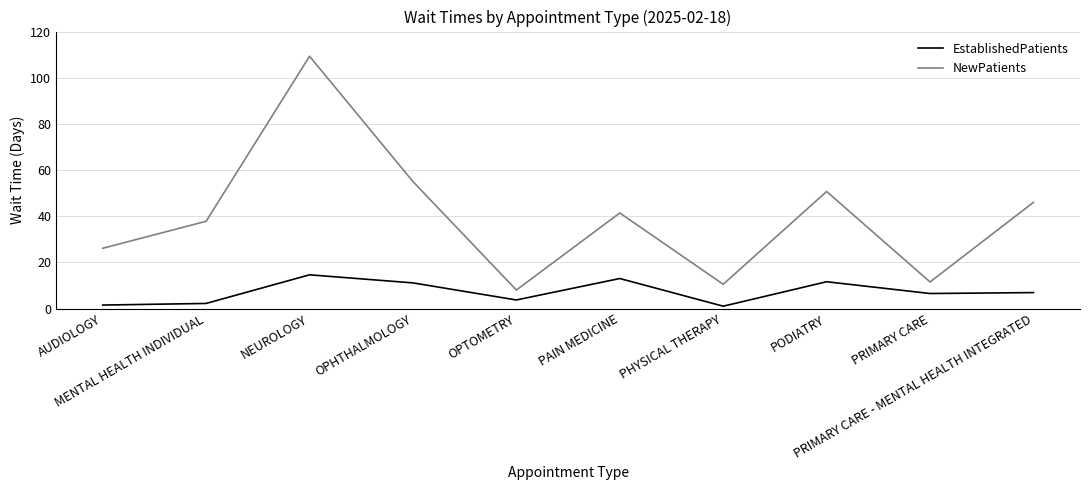

What is the highest value of the EstablishedPatients series?

14.6